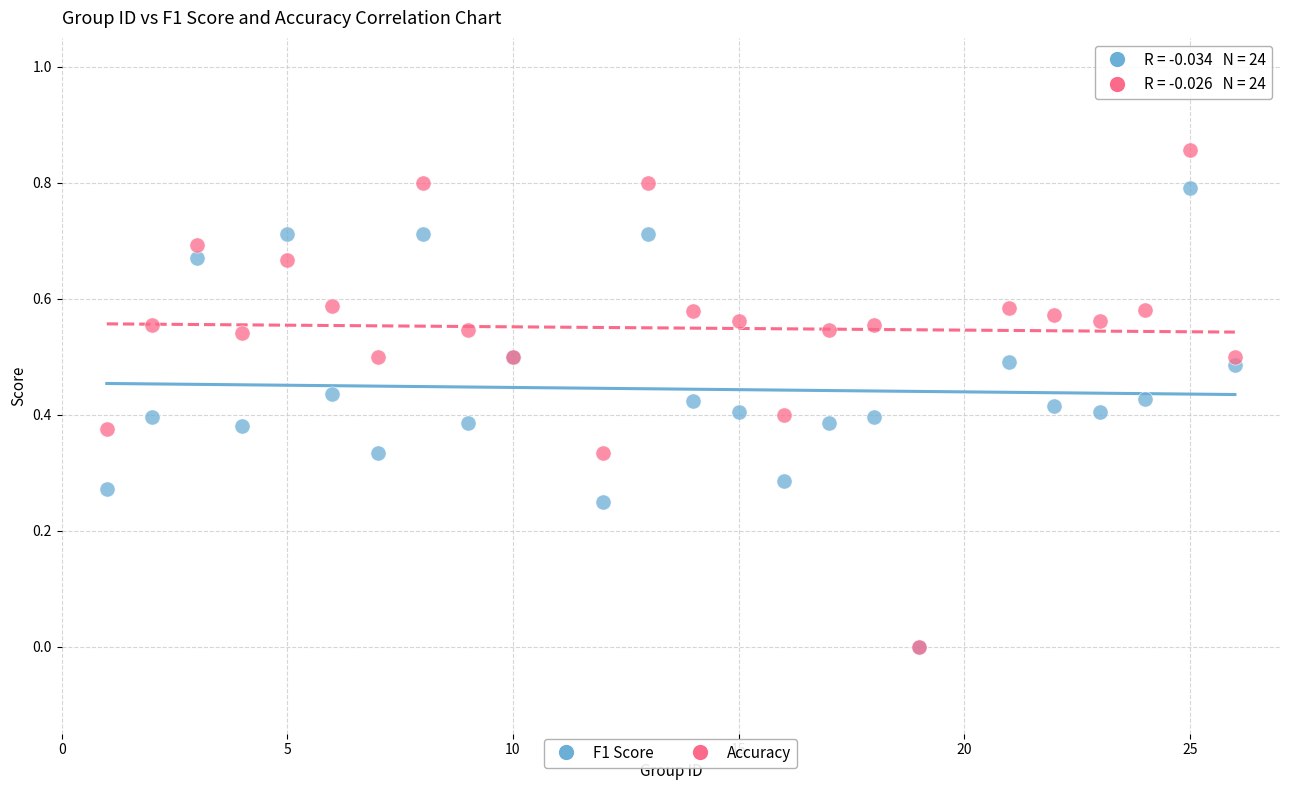

What are all the series names shown in the legend?

F1 Score, Accuracy